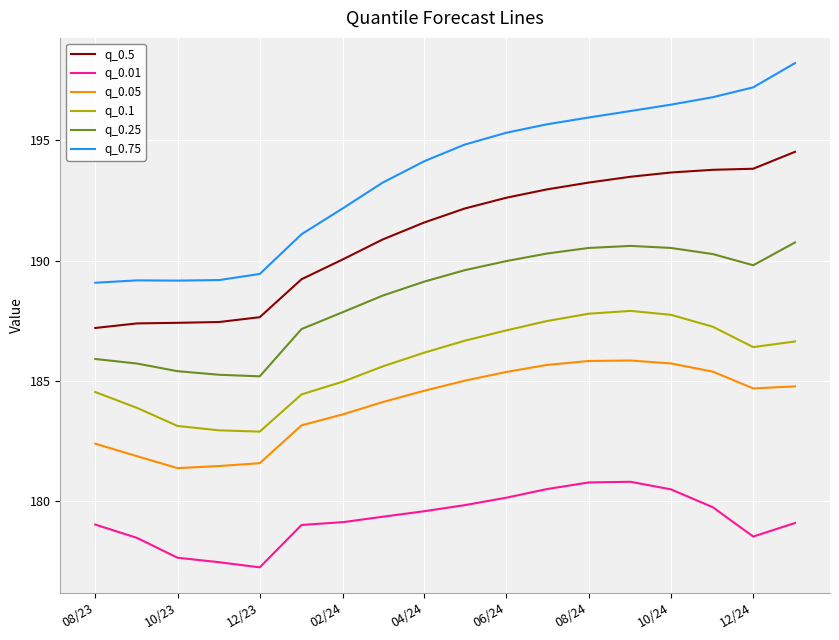

What is the smallest value displayed?

177.3